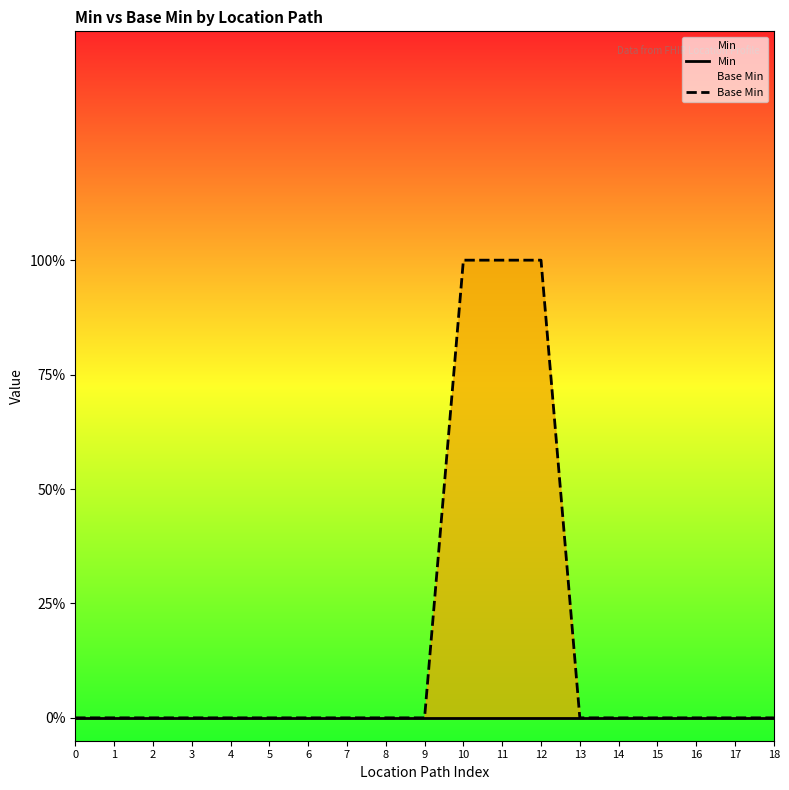

Reading left to right, extract all data points from this chart.

Min: 0=0	1=0	2=0	3=0	4=0	5=0	6=0	7=0	8=0	9=0	10=0	11=0	12=0	13=0	14=0	15=0	16=0	17=0	18=0
Base Min: 0=0	1=0	2=0	3=0	4=0	5=0	6=0	7=0	8=0	9=0	10=1	11=1	12=1	13=0	14=0	15=0	16=0	17=0	18=0